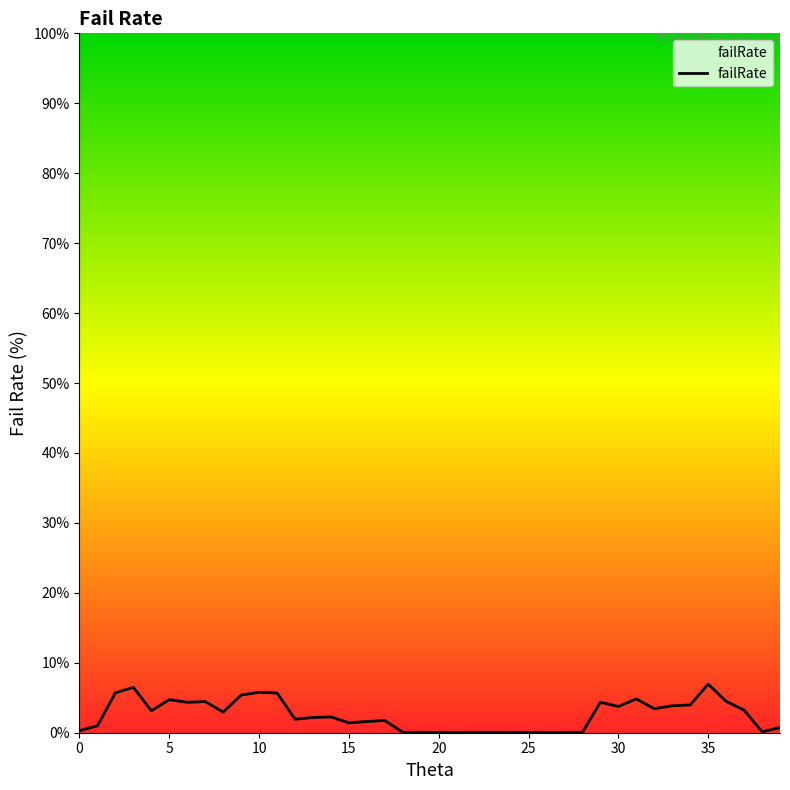

What is the greatest value displayed?

6.9